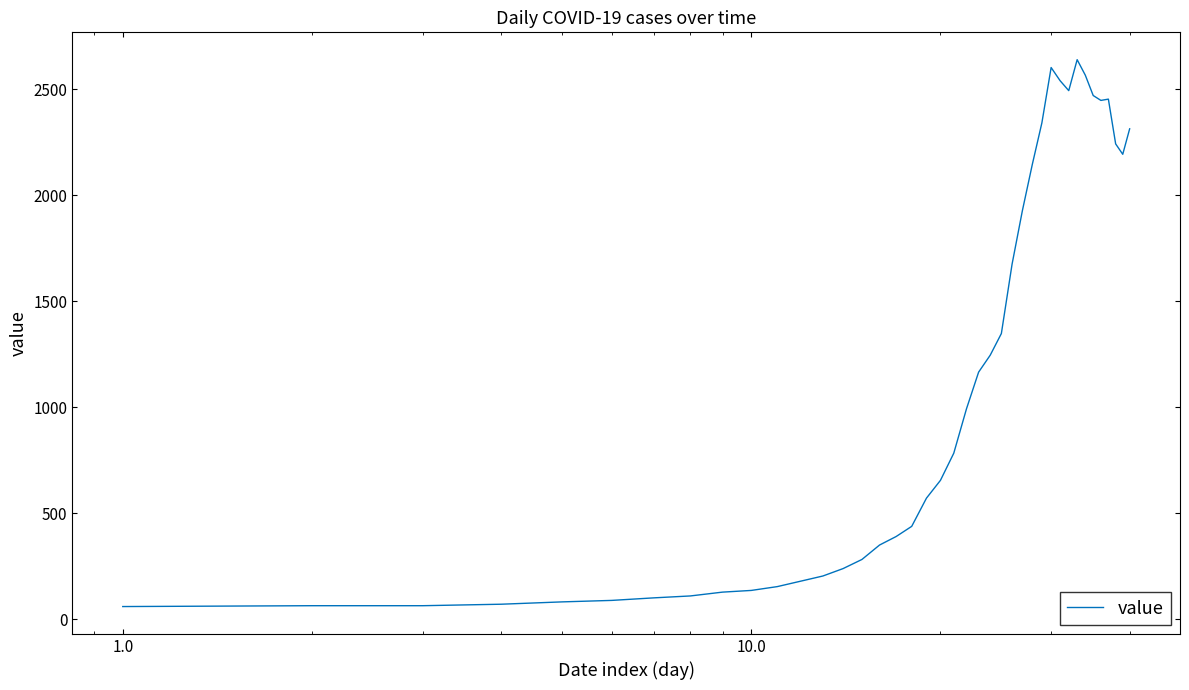

What is the smallest value displayed?

61